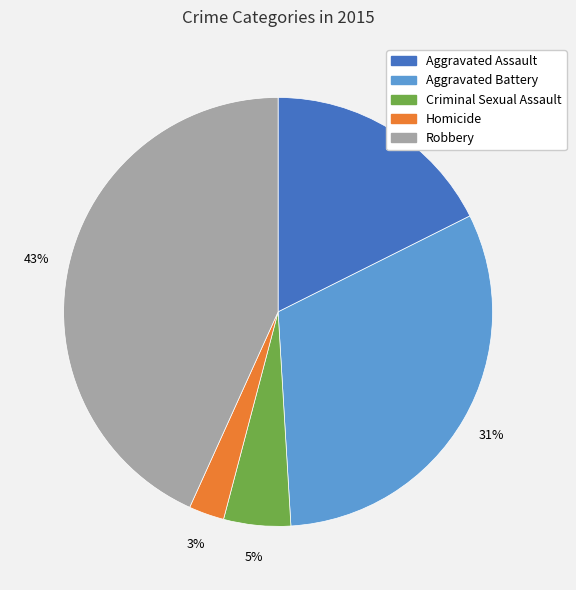

Does any single category account for the majority?

No